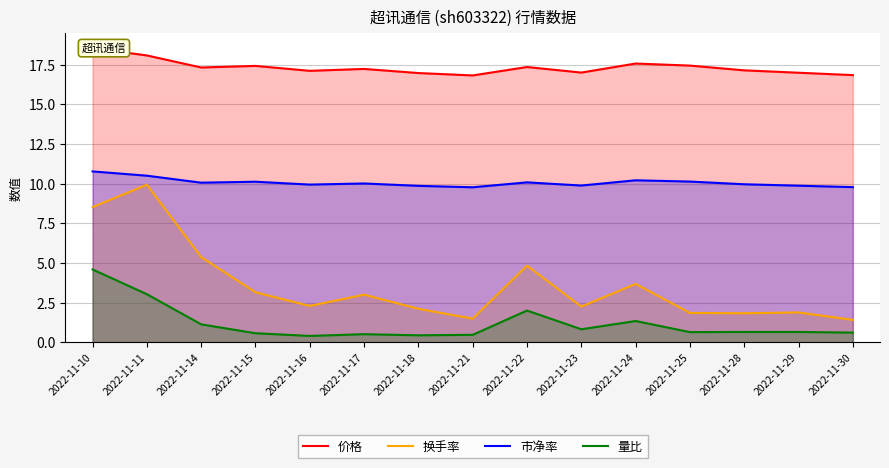

At which label does 换手率 first exceed 2?

2022-11-10